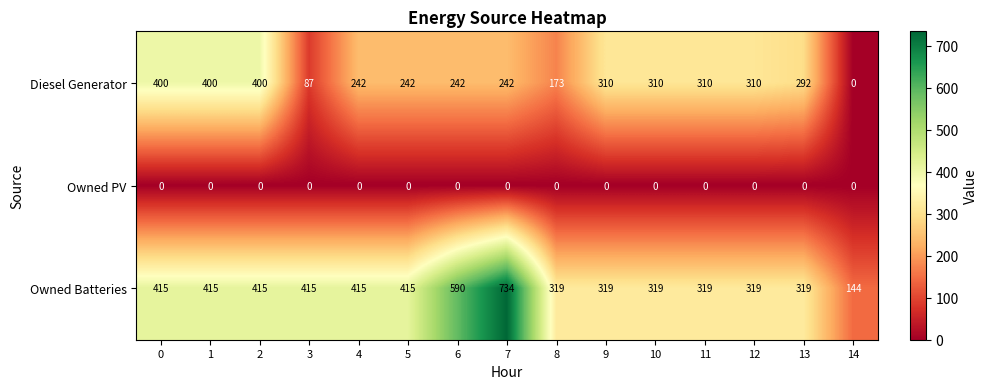

Read the Owned Batteries value at 3, to the nearest 10.

420